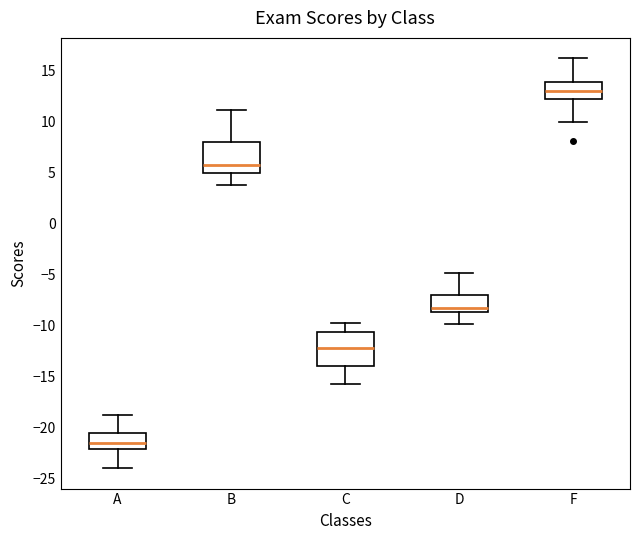

Reading left to right, transcribe this box plot: for each box, give where its median line is, the range the box spans, and where its two whiskers end, as read against the y-axis. The values are not printed on the chart, so give them approximately, as read against the axis.

A: median -21.5, box -22.0 to -20.5, whiskers -24.0 to -19.0
B: median 6.0, box 5.0 to 8.0, whiskers 4.0 to 11.0
C: median -12.0, box -14.0 to -10.5, whiskers -16.0 to -10.0
D: median -8.0, box -8.5 to -7.0, whiskers -10.0 to -5.0
F: median 13.0, box 12.5 to 14.0, whiskers 10.0 to 16.0